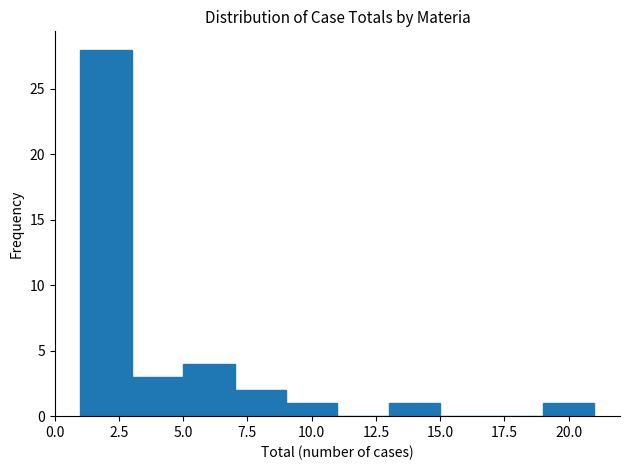

How tall is the bar that spans 13 to 15 on the x-axis? The values are not printed on the chart, so give them approximately, as read against the axis.

1